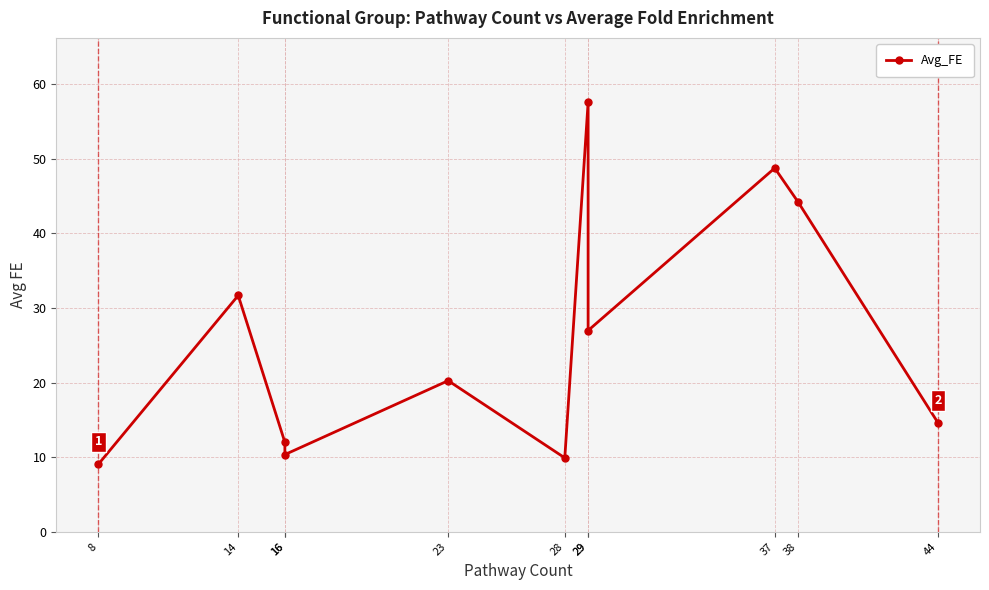

Reading left to right, list all the values displayed in this chart.

9.0	31.7	12.0	10.4	20.3	9.9	57.6	27.0	48.7	44.2	14.6